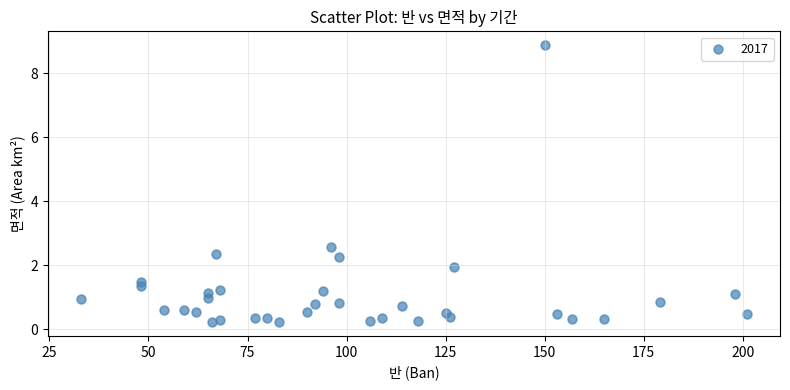

What is the range of X values (max minus min)?

168.0